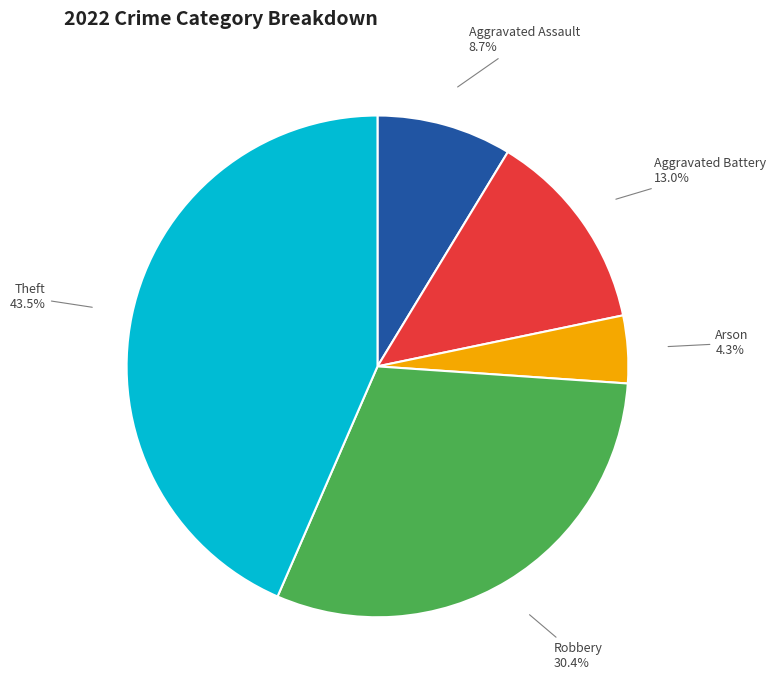

Is there any slice that represents more than half of the pie?

No